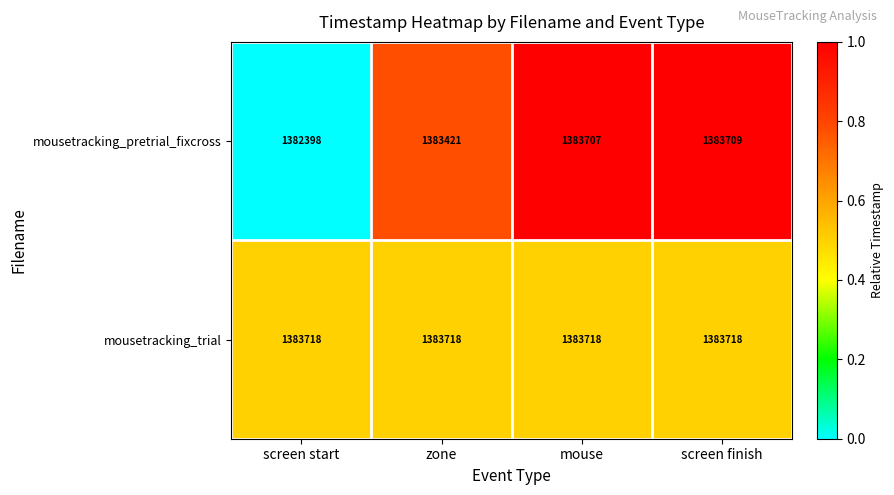

Is it true that mousetracking_trial equals 2122381 at screen finish?

False